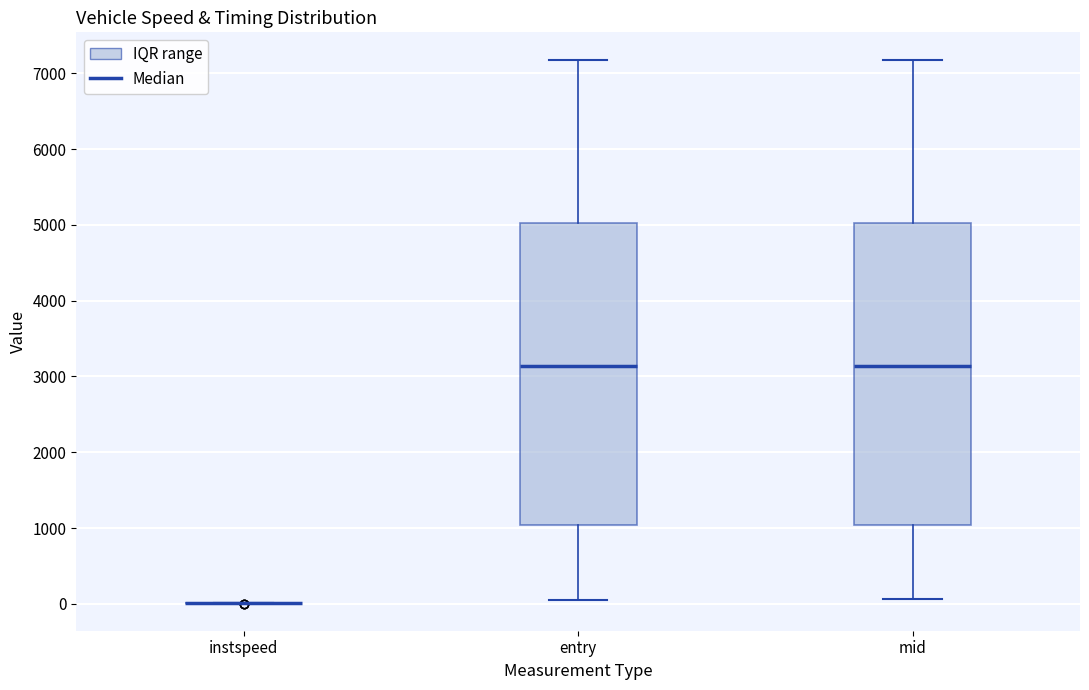

Reading left to right, transcribe this box plot: for each box, give where its median line is, the range the box spans, and where its two whiskers end, as read against the y-axis. The values are not printed on the chart, so give them approximately, as read against the axis.

instspeed: box collapsed to a line at 0, whiskers 0 to 0
entry: median 3100, box 1000 to 5000, whiskers 100 to 7200
mid: median 3100, box 1000 to 5000, whiskers 100 to 7200